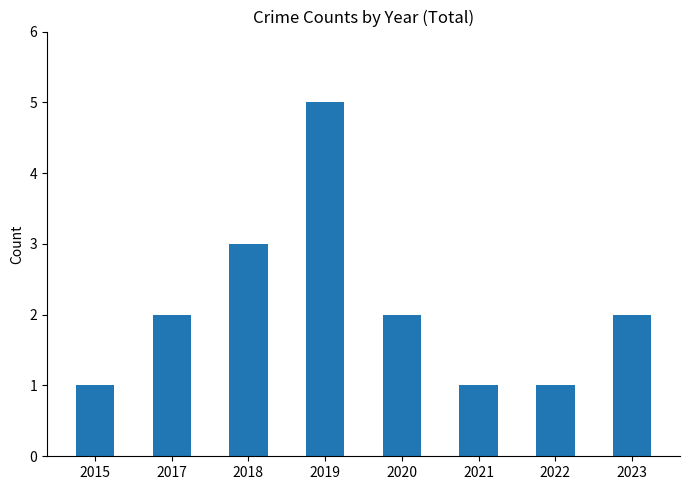

What is the sum of the values at 2022 and 2015?

2